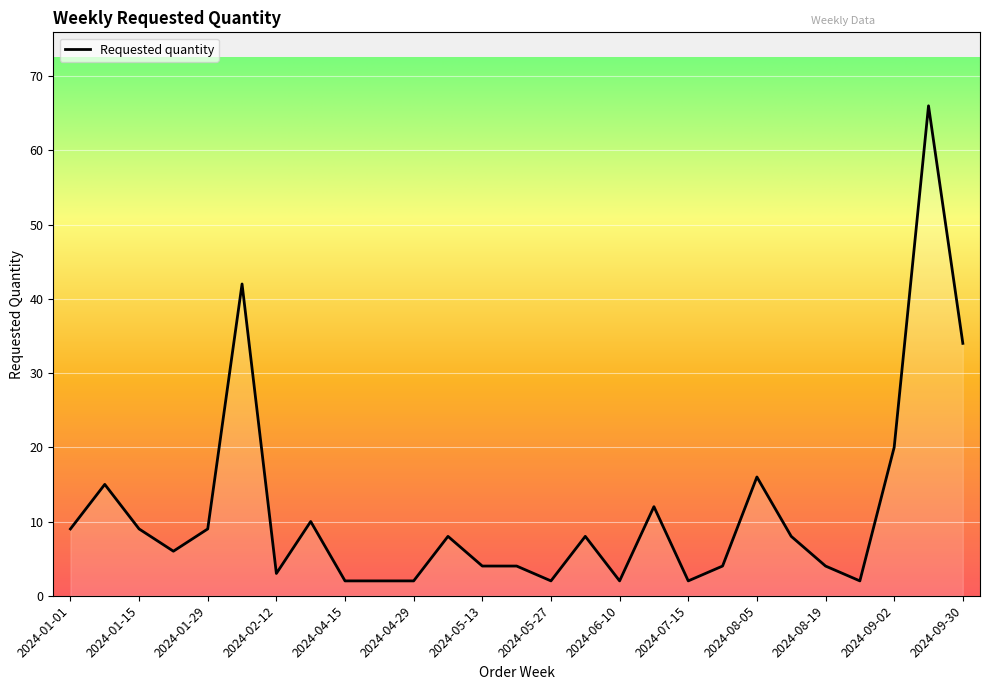

Reading left to right, extract all data points from this chart.

9	15	9	6	9	42	3	10	2	2	2	8	4	4	2	8	2	12	2	4	16	8	4	2	20	66	34